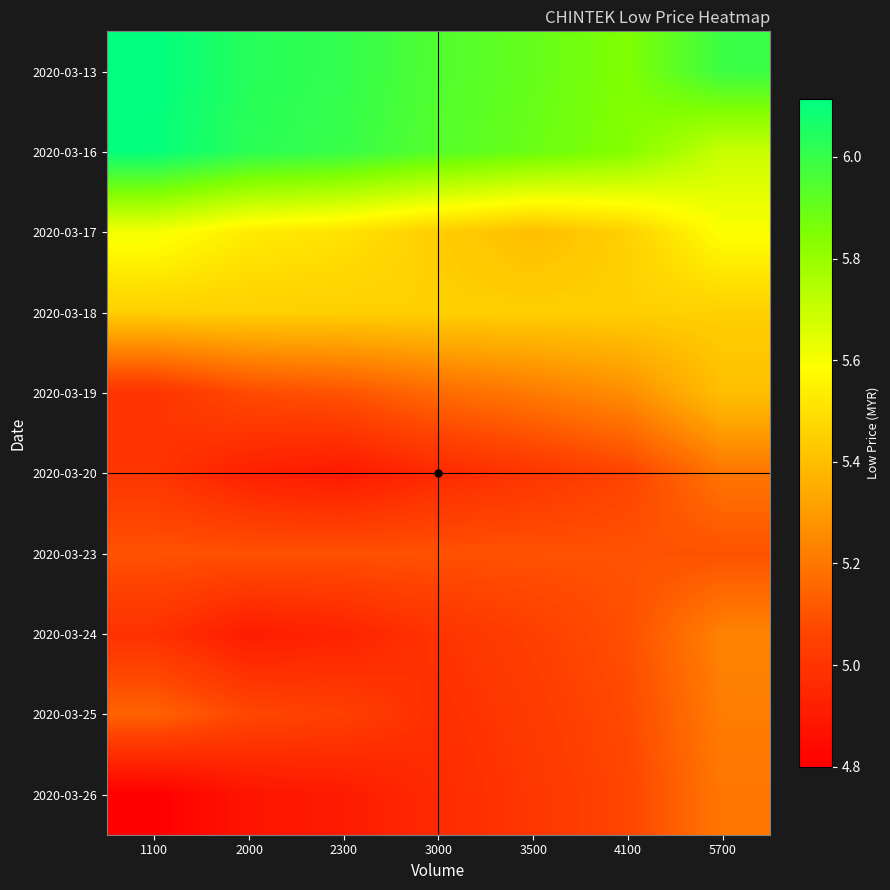

At how many categories does at least one series exceed 5?

7